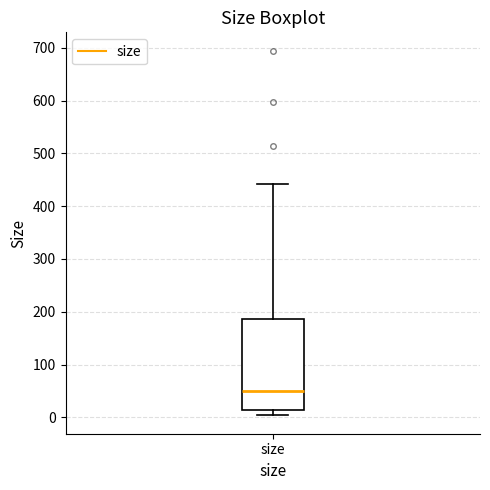

Read this box plot against the y-axis: the position of the median line, the range covered by the box, and the ends of both whiskers. The values are not printed on the chart, so give them approximately, as read against the axis.

median 50, box 10 to 190, whiskers 0 to 440